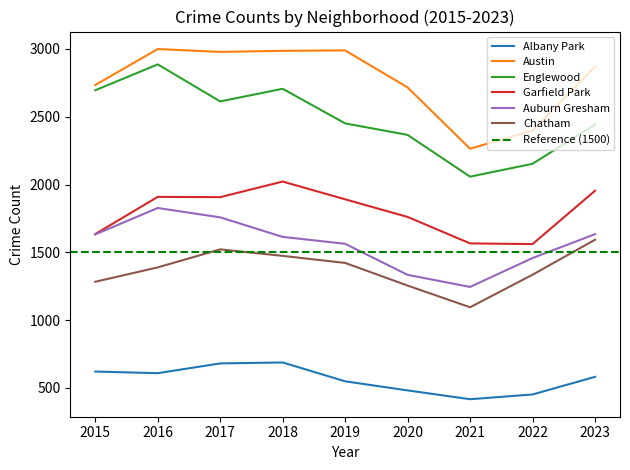

At how many categories does at least one series exceed 2624?

7